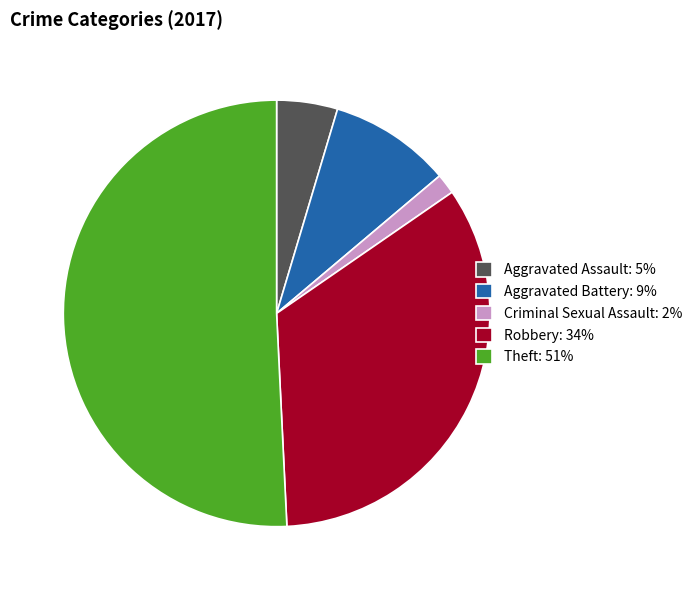

Which slice is the largest?

Theft: 51%